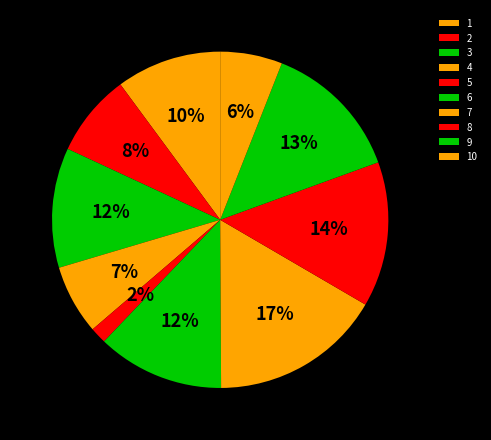

How many slices are in this pie chart?

10